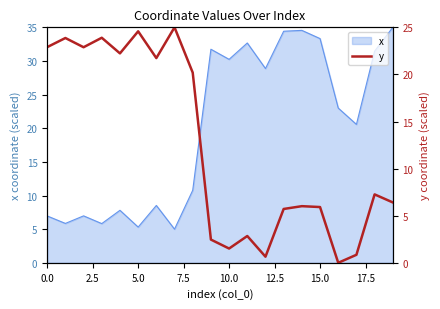

Where is the data nearest to the value 12?

18